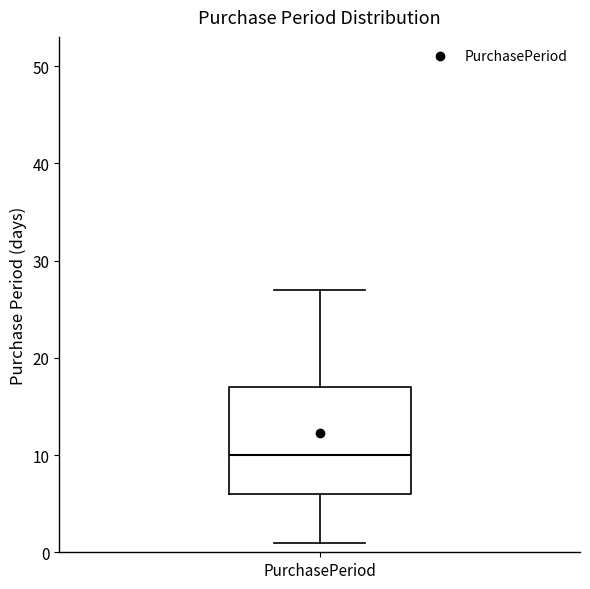

Read this box plot against the y-axis: the position of the median line, the range covered by the box, and the ends of both whiskers. The values are not printed on the chart, so give them approximately, as read against the axis.

median 10, box 6 to 17, whiskers 1 to 27